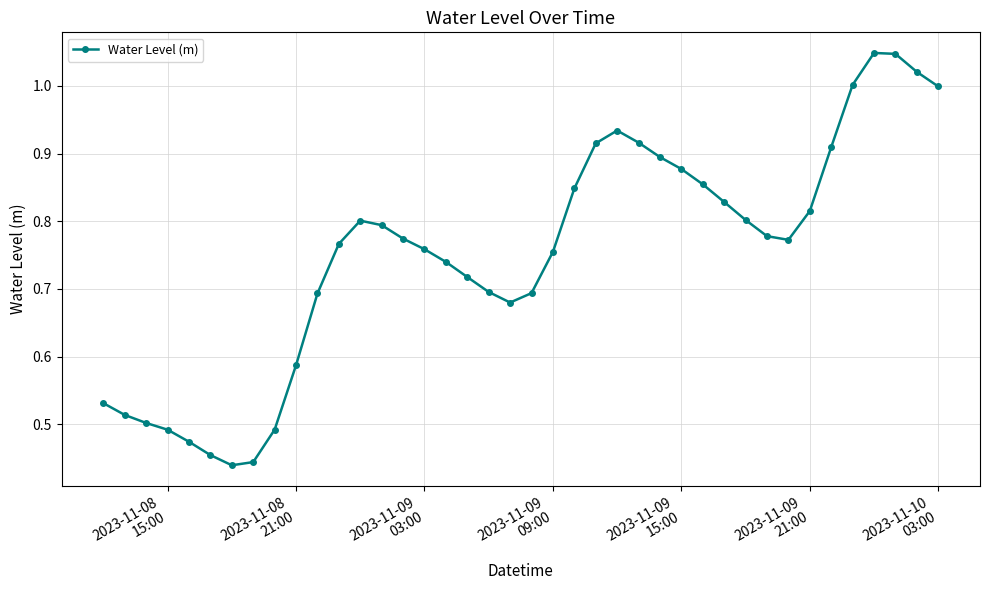

True or false: the data has more than 2 interior local peaks.

True